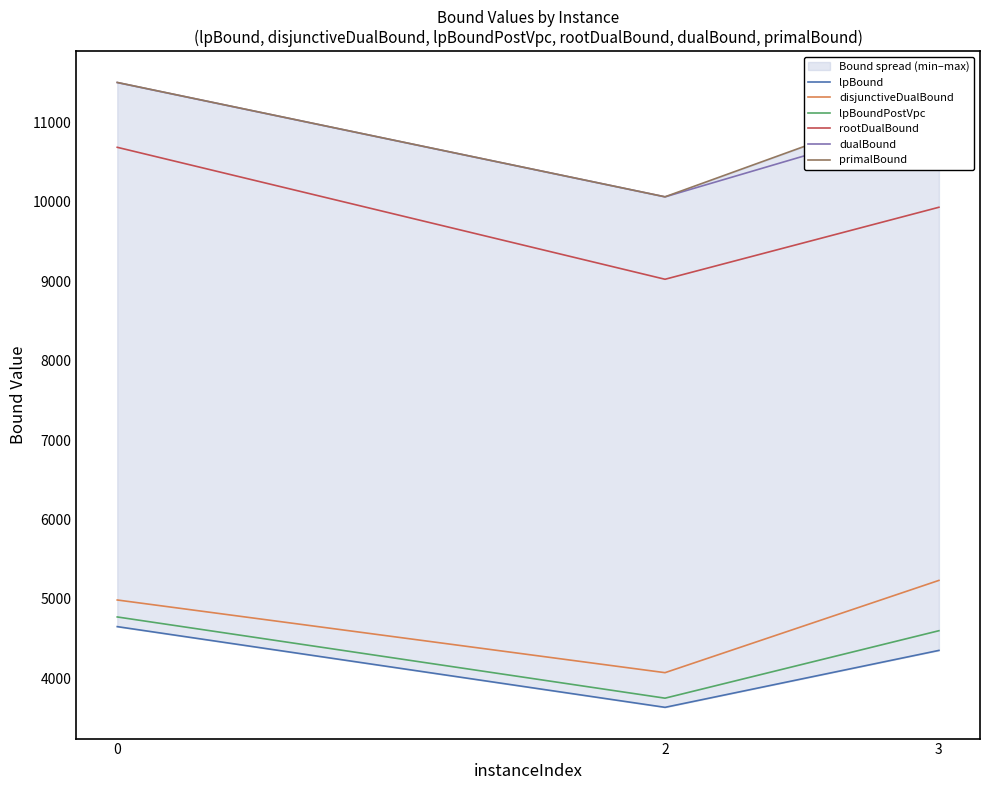

What is the sum of the lpBound values at 2 and 0?

8282.8